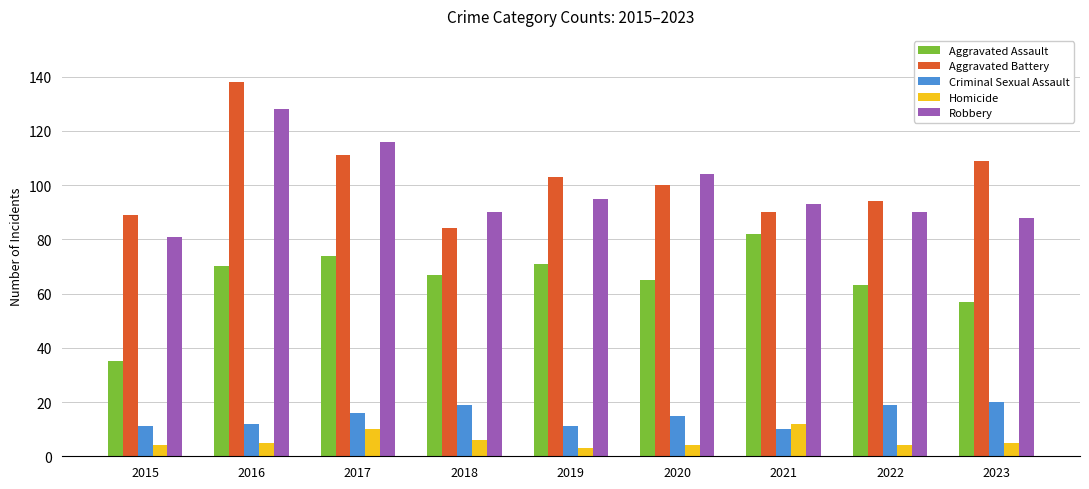

The Criminal Sexual Assault series shows 11 at 2015. True or false?

True